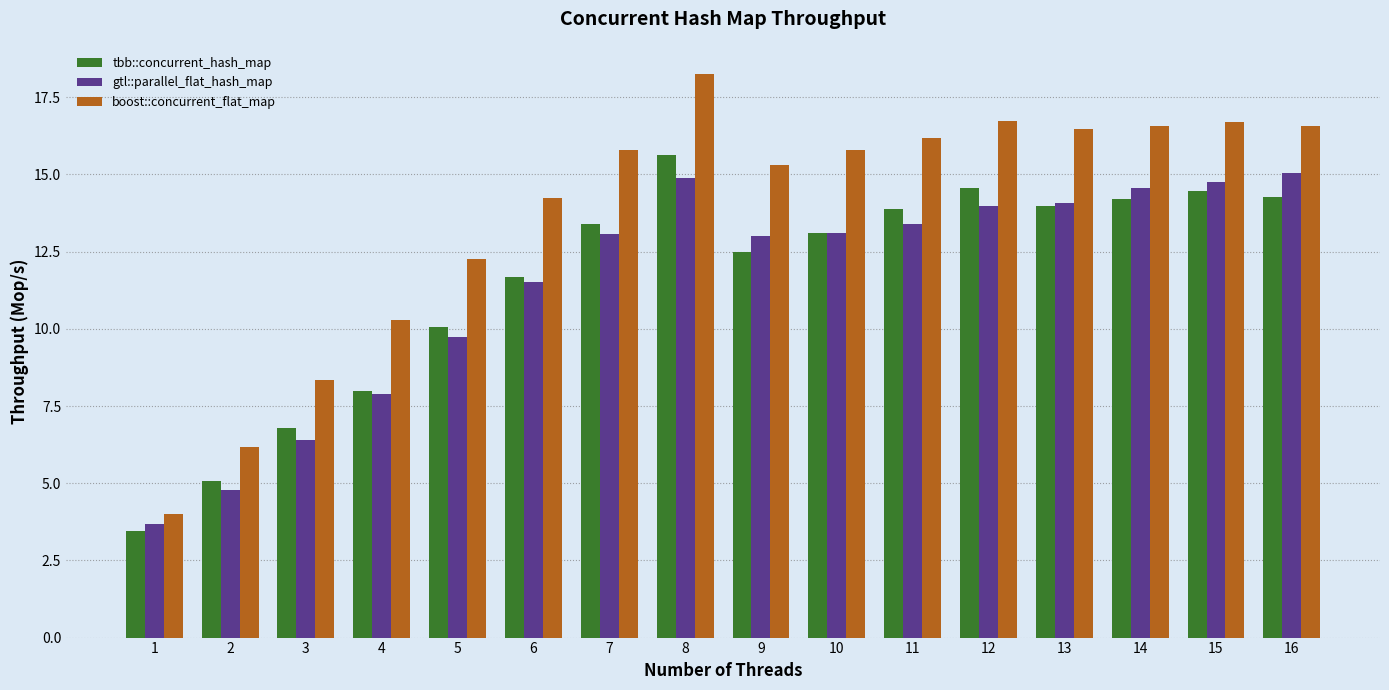

What is the difference between the maximum and minimum values in the boost::concurrent_flat_map series?

14.2